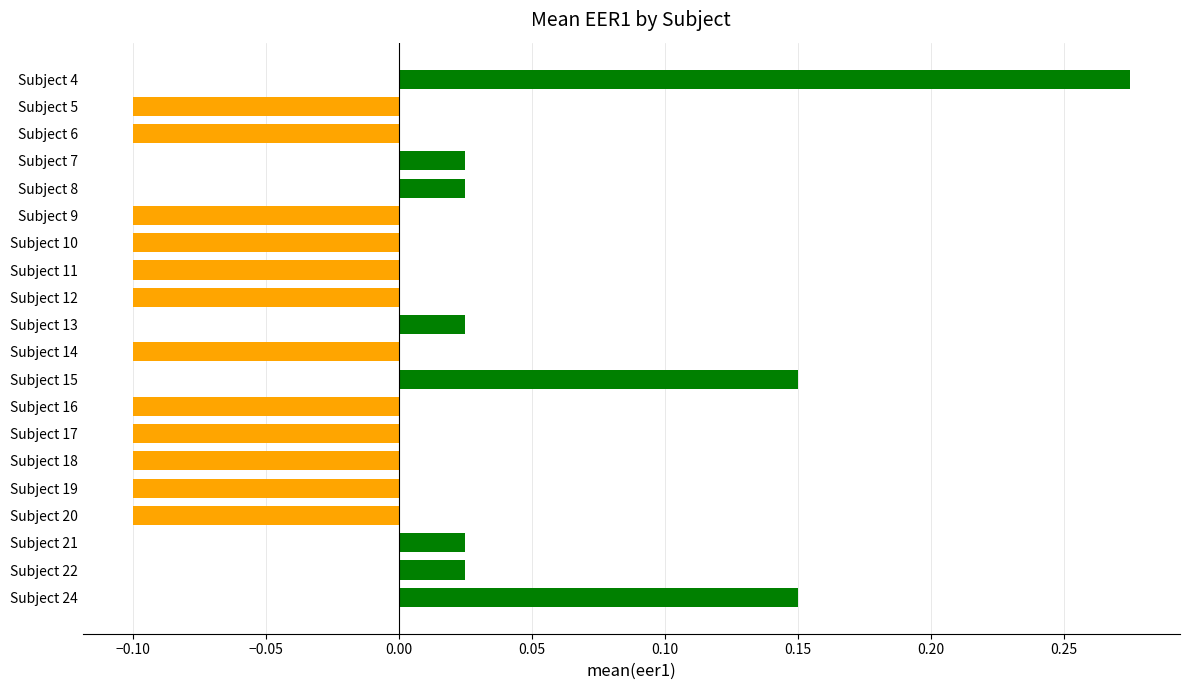

The value at Subject 5 is -0.0. True or false?

False